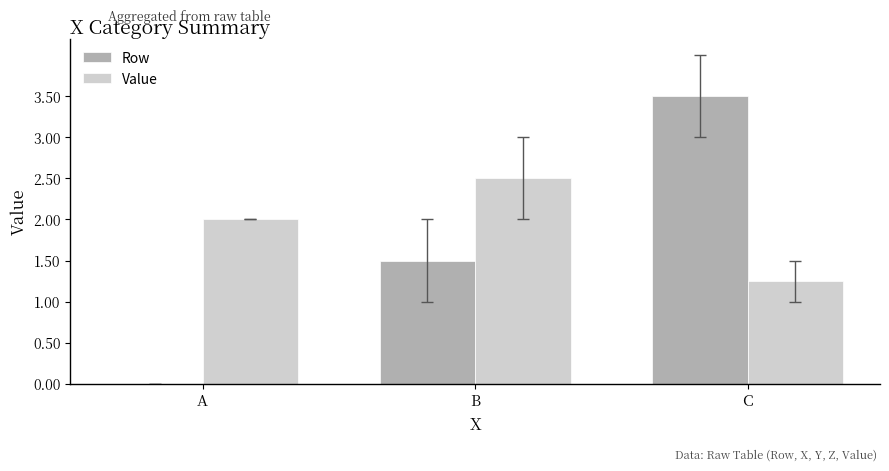

Which series changed the most between A and B?

Row